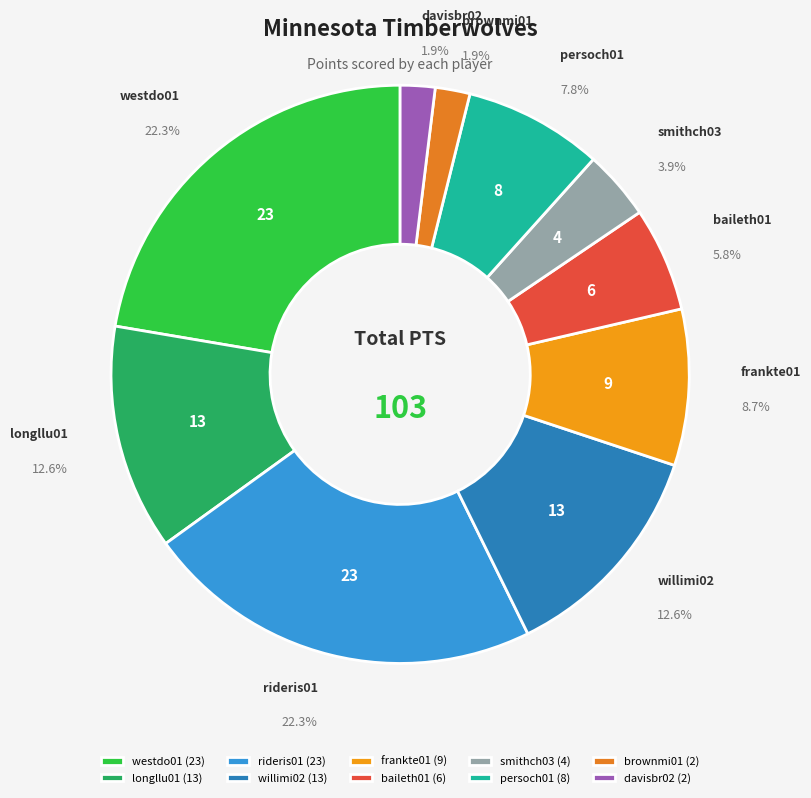

Combined, what portion of the pie is davisbr02 and smithch03?

5.8%